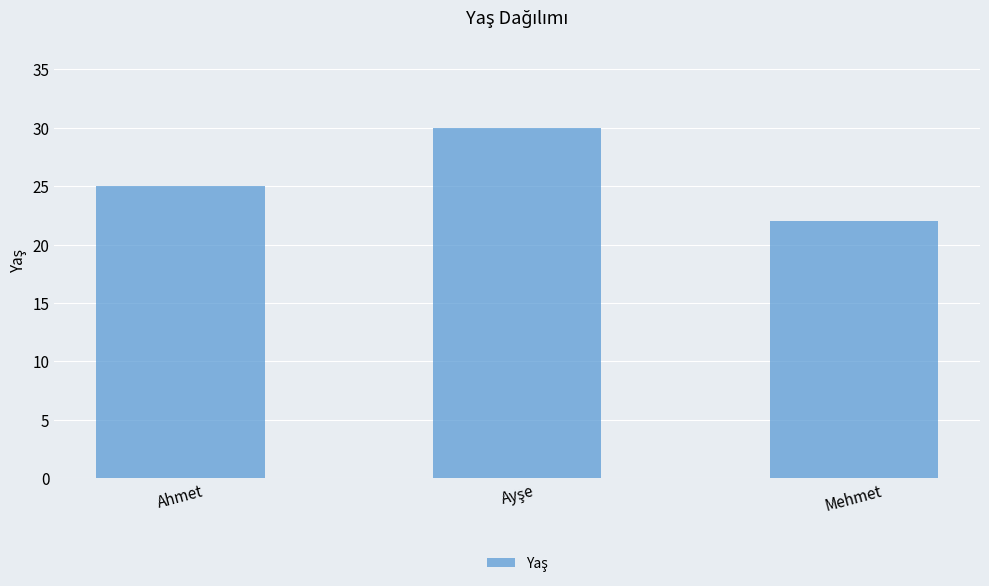

What is the label of the 1st bar from the left?

Ahmet